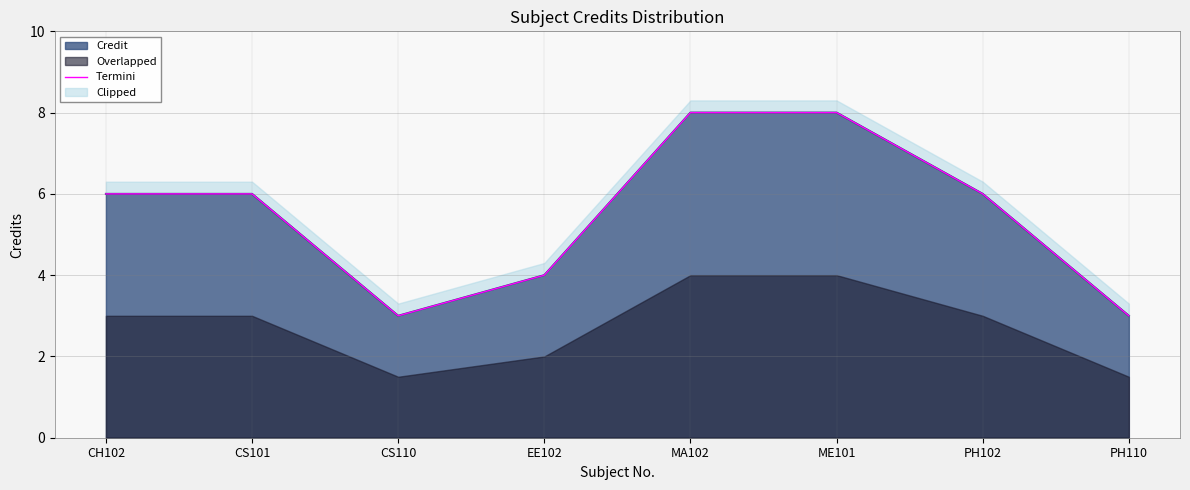

Where is the first local minimum?

CS110